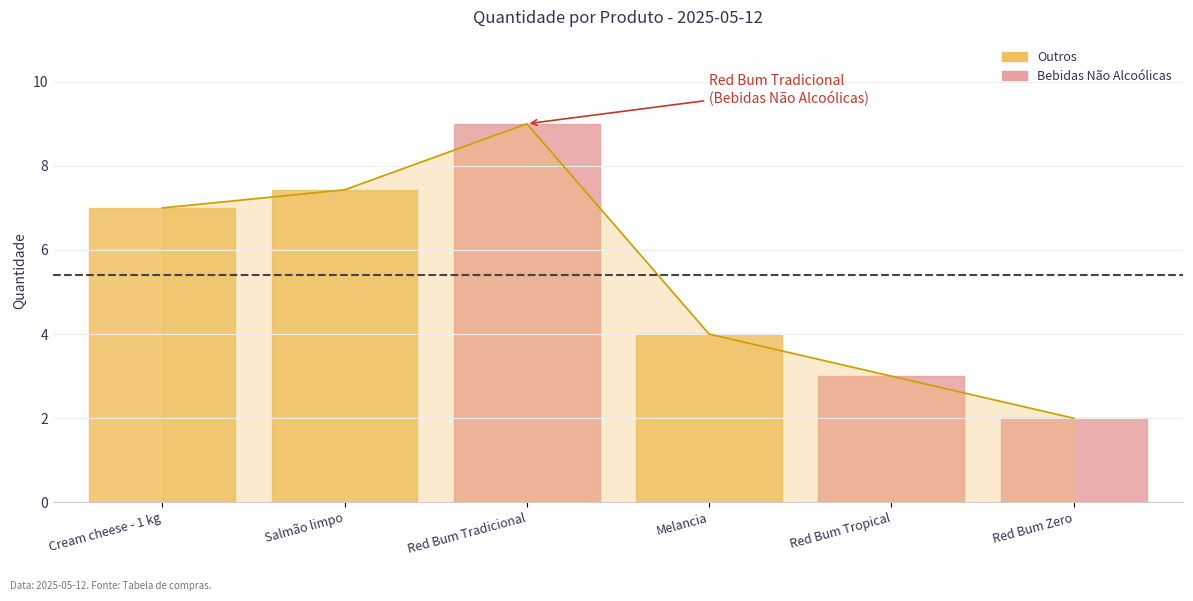

What is the label of the 5th point from the right?

Salmão limpo